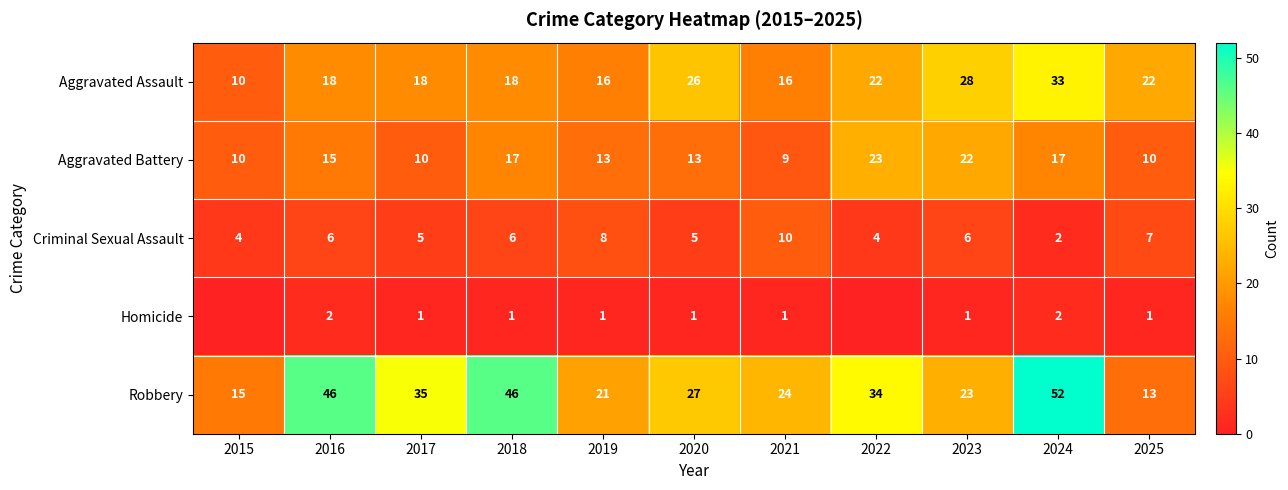

What is the difference between the maximum and minimum values in the Aggravated Battery series?

14